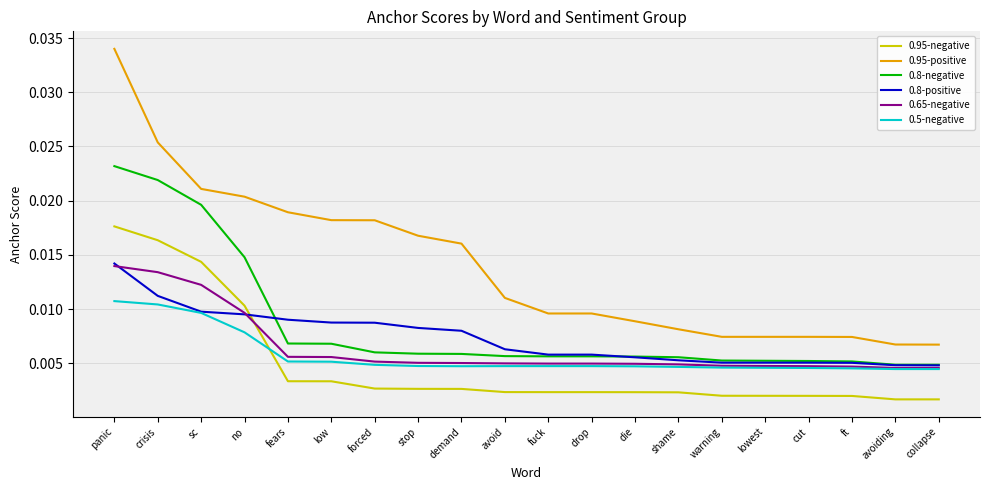

Which series ends up on top after the final intersection of 0.95-negative and 0.8-positive?

0.8-positive